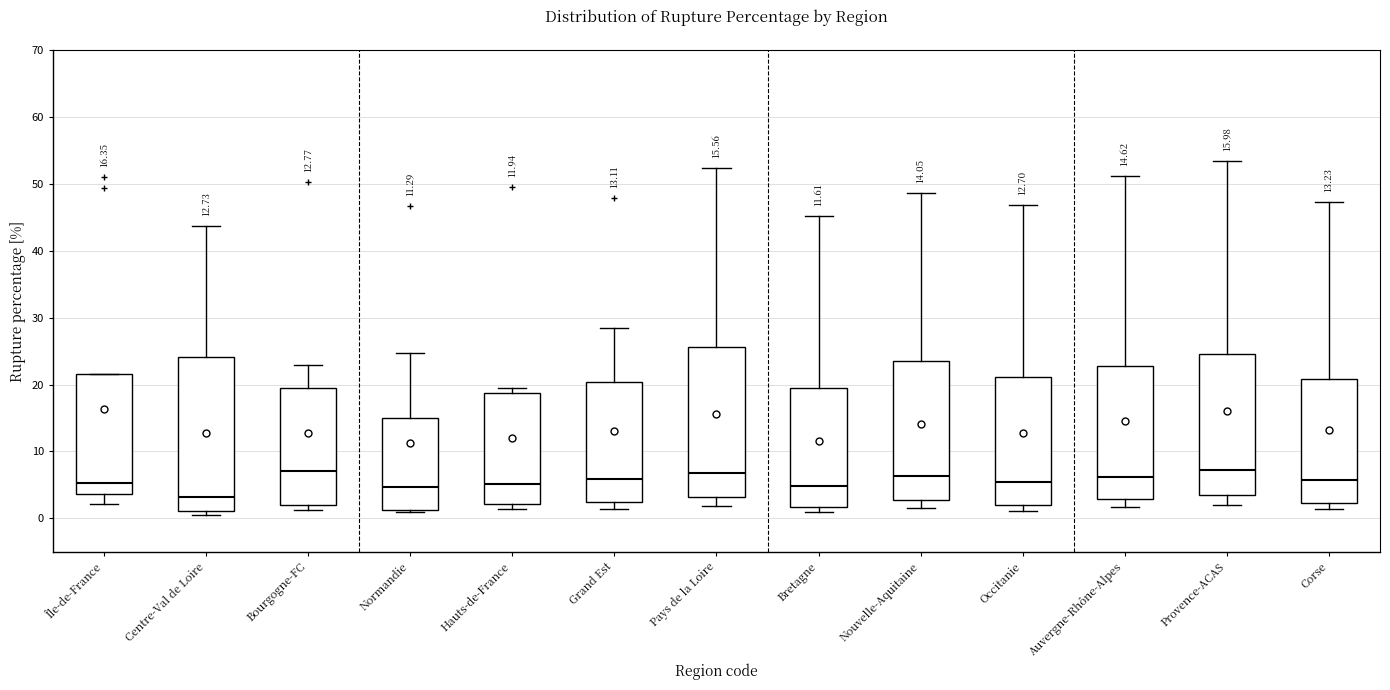

Which box's median line is the lowest?

Centre-Val de Loire